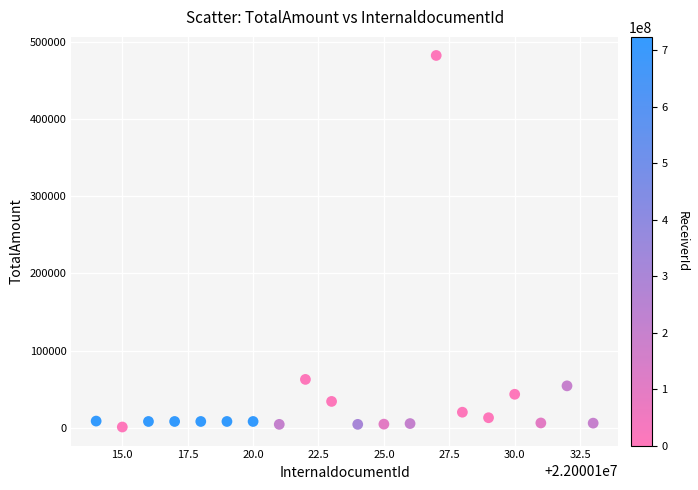

What Y value in the scatter plot is closest to 241518?

62669.6